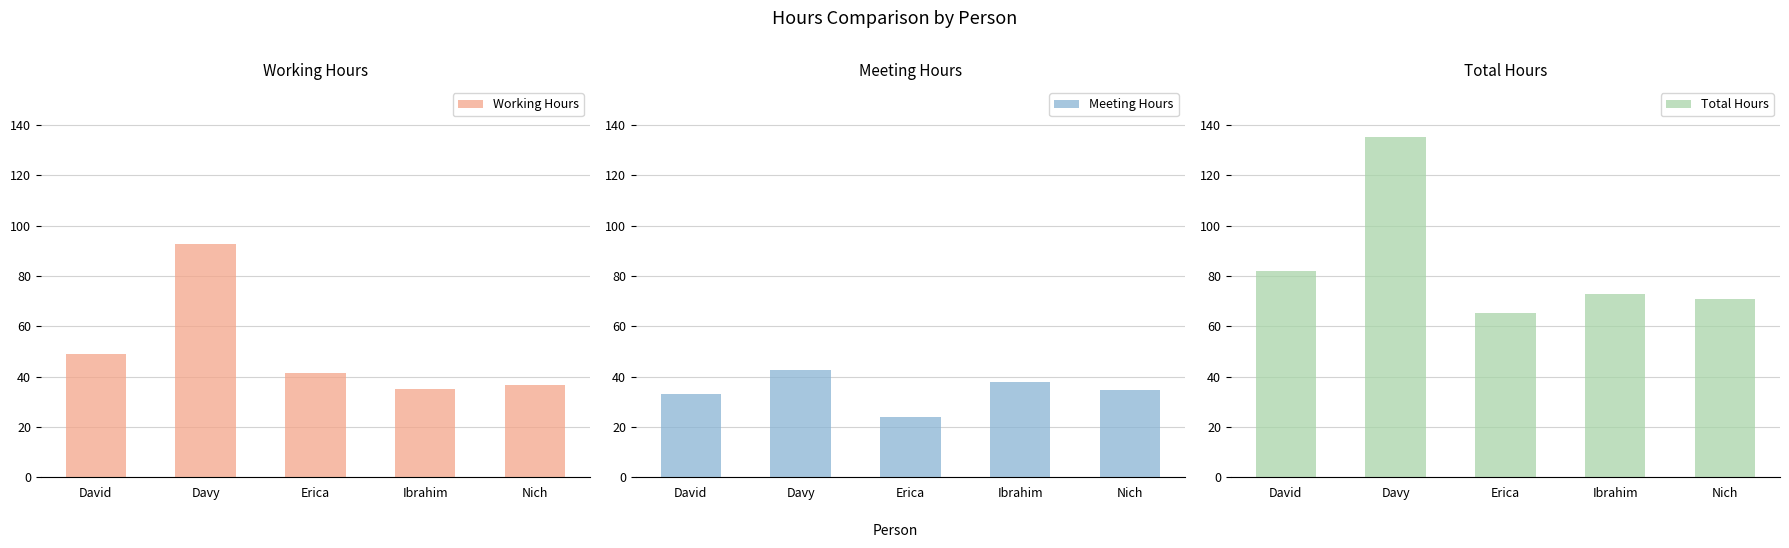

List the series in order of their peak value, lowest first.

Meeting Hours, Working Hours, Total Hours